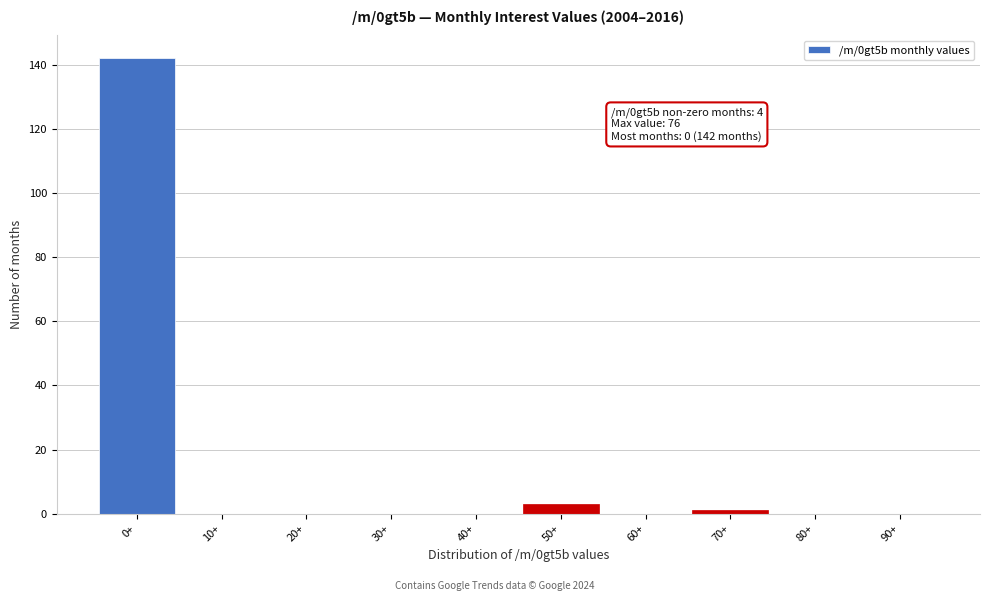

Reading right to left, what are all the values shown in this chart?

90+=0	80+=0	70+=1	60+=0	50+=3	40+=0	30+=0	20+=0	10+=0	0+=142